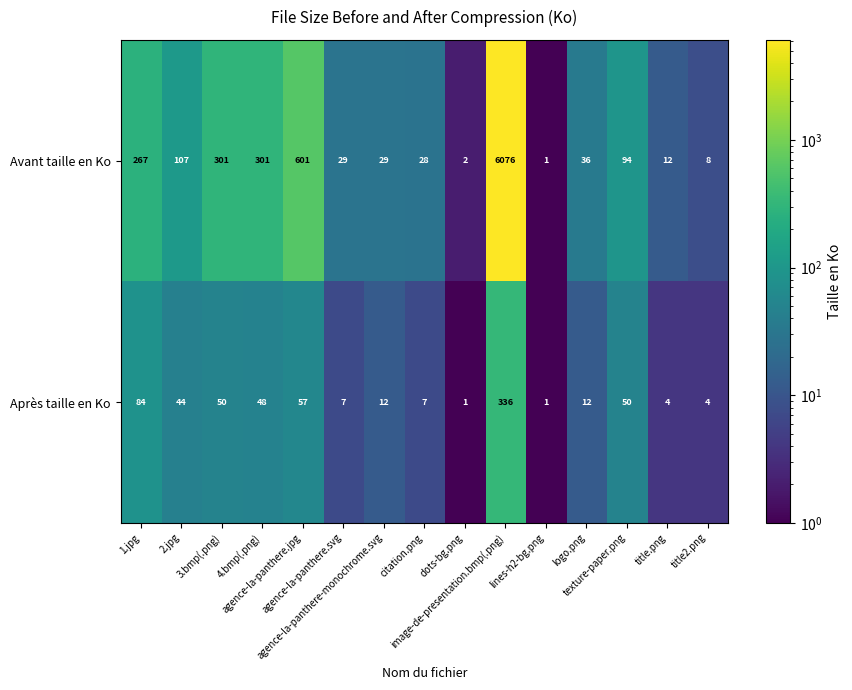

Which series has the largest total across all categories?

Avant taille en Ko